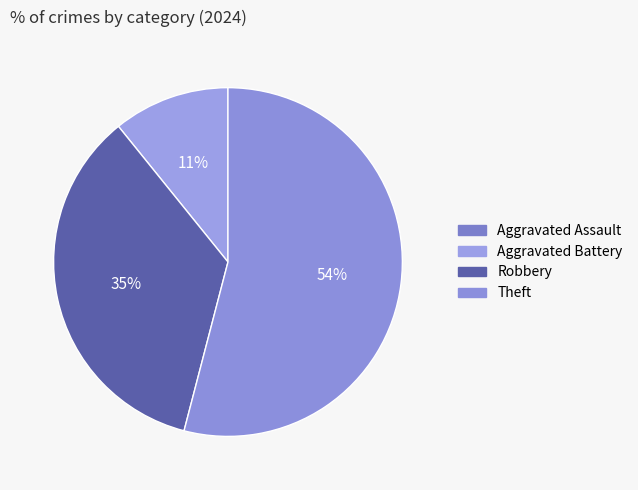

Does Aggravated Assault account for over 50% of the chart?

No